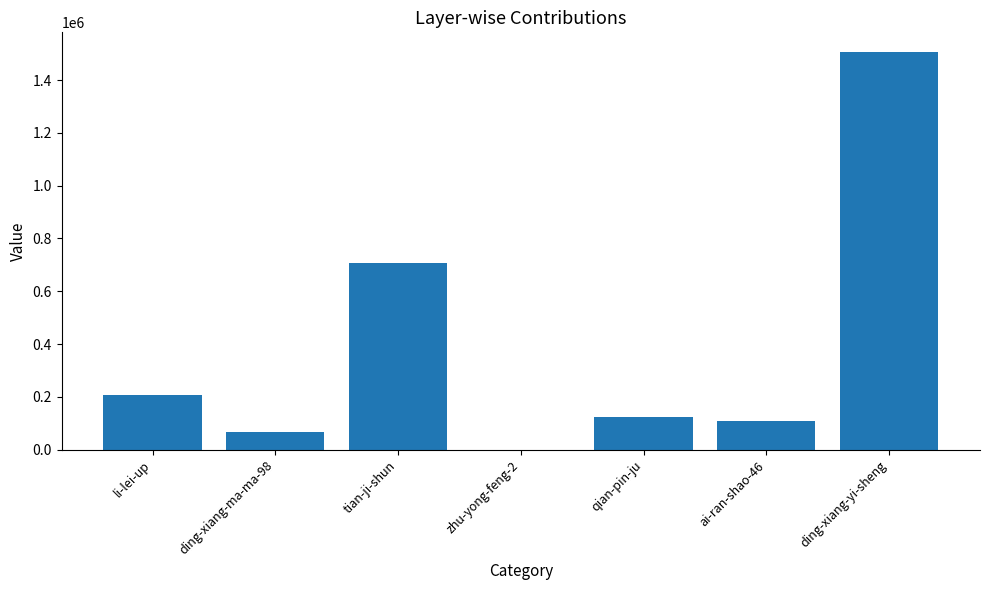

The chart shows a value of 124961 at qian-pin-ju. True or false?

True